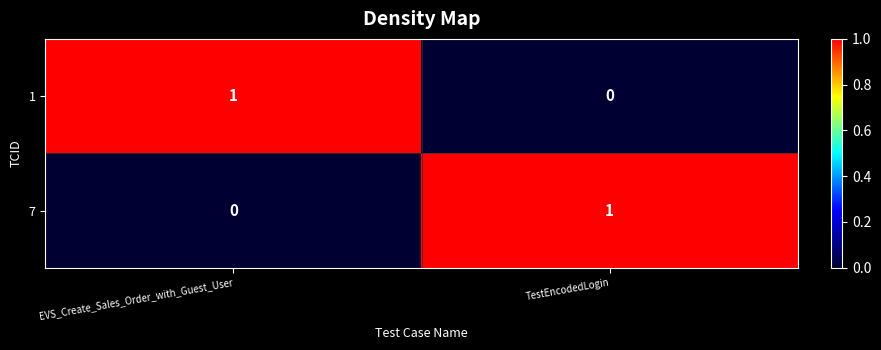

The 1 series shows 1 at EVS_Create_Sales_Order_with_Guest_User. True or false?

True